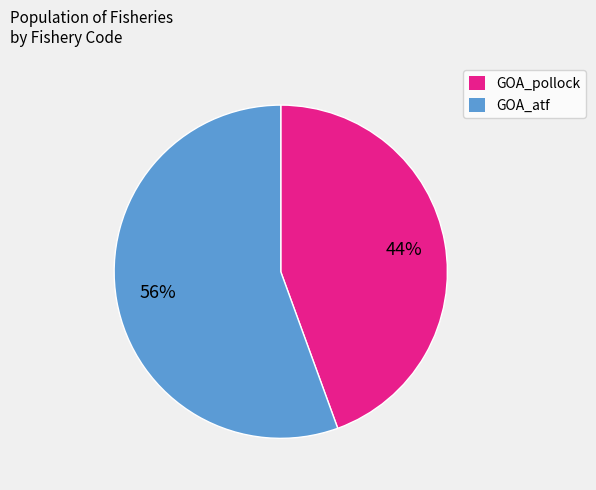

Which has a higher value, GOA_atf or GOA_pollock?

GOA_atf